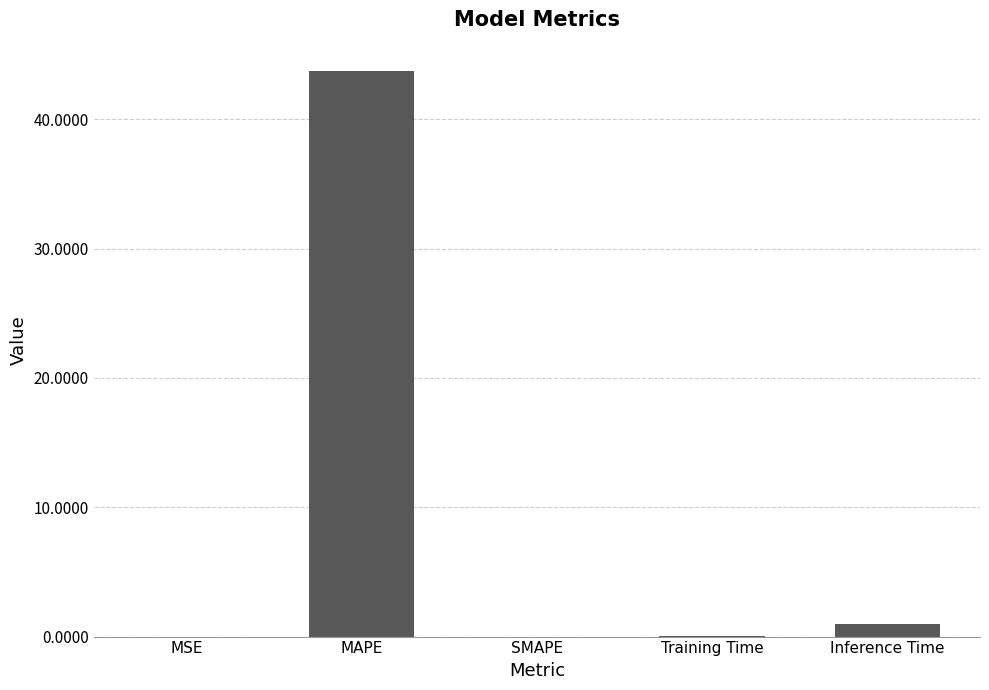

What is the change in value from SMAPE to Inference Time?

+1.0